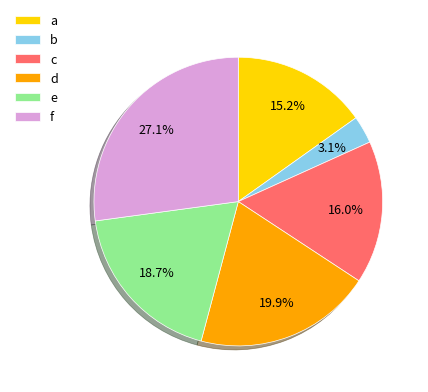

Approximately how many times larger is the value at c compared to a?

1.1